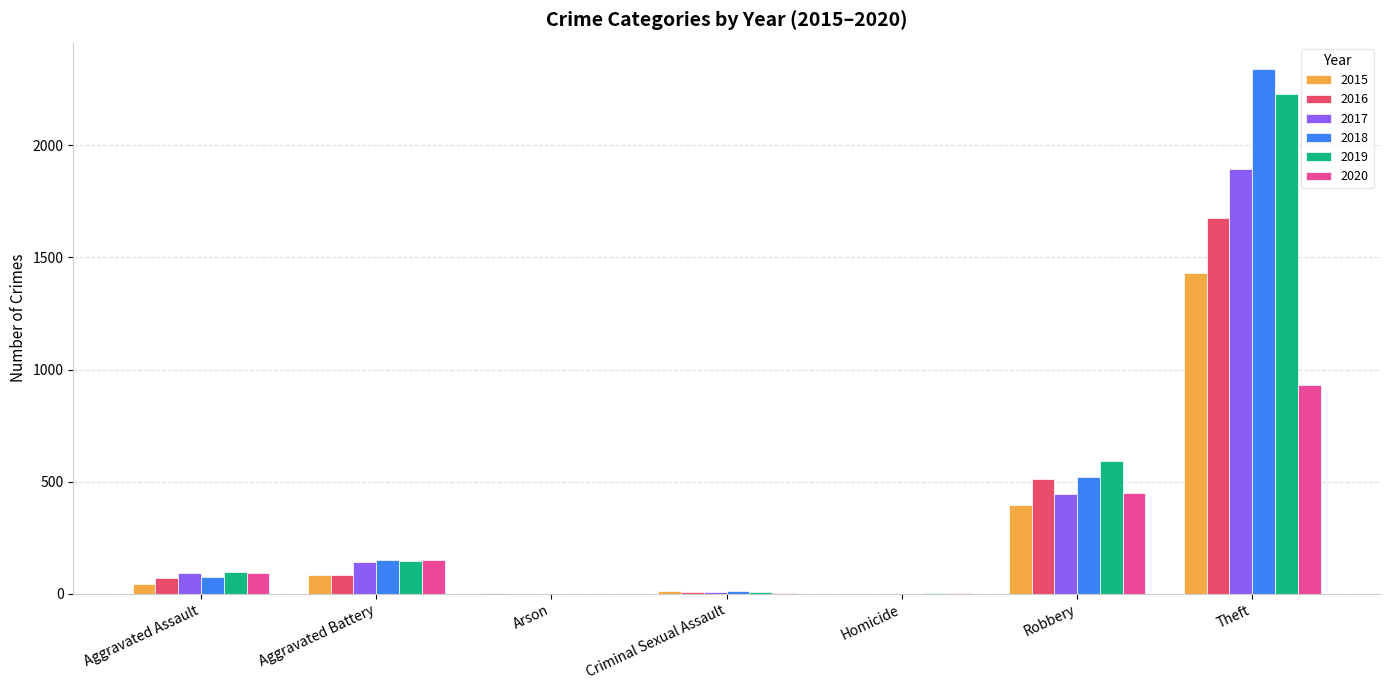

How many categories are shown in the chart?

7